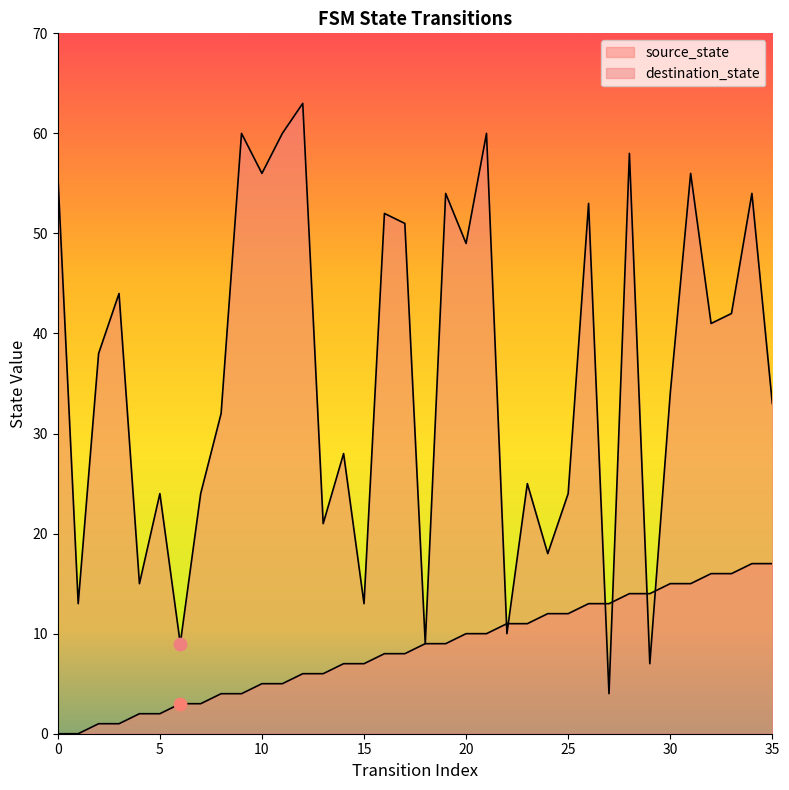

Which series has the largest total across all categories?

destination_state